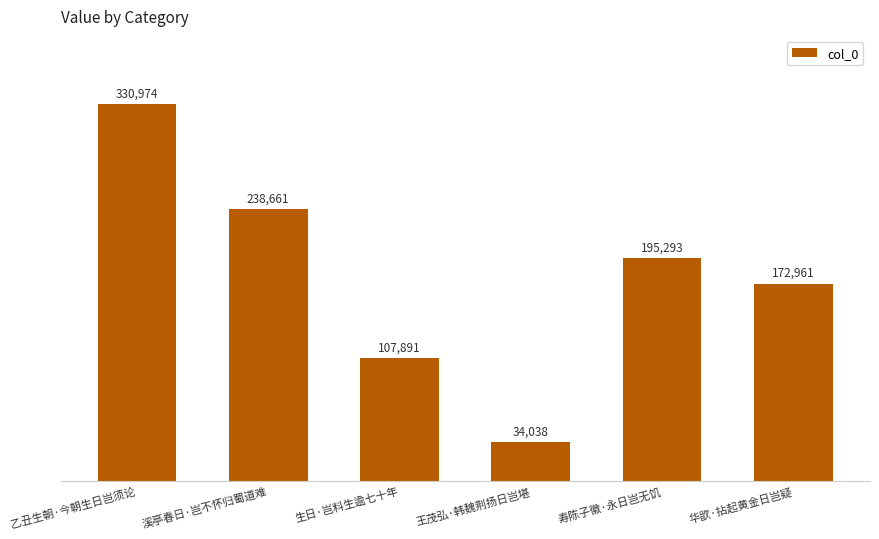

Rank the categories by value from highest to lowest.

乙丑生朝·今朝生日岂须论, 溪亭春日·岂不怀归蜀道难, 寿陈子徽·永日岂无饥, 华歆·拈起黄金日岂疑, 生日·岂料生逾七十年, 王茂弘·韩魏荆扬日岂堪